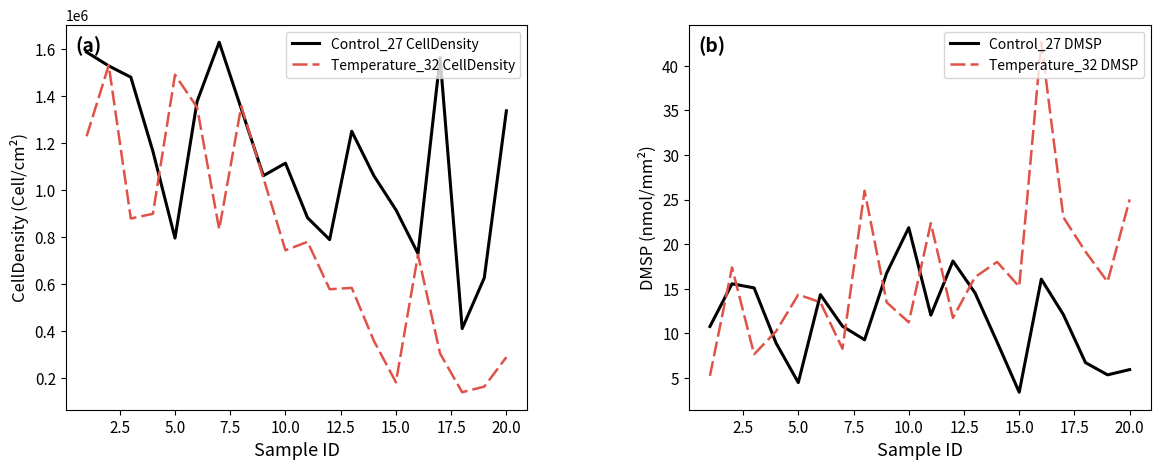

The value of Control_27 CellDensity at 20.0 is 405903.0. True or false?

False